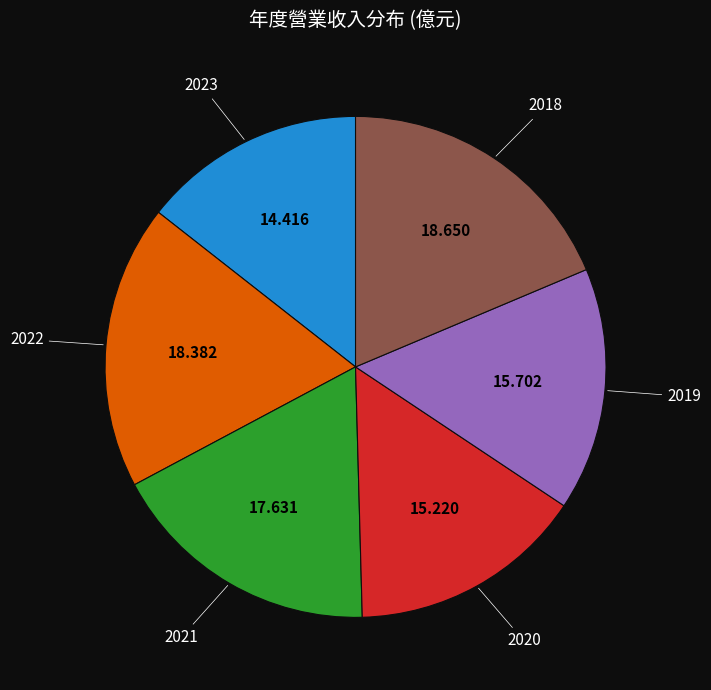

Is it true that 2019 is 25% of the pie?

False